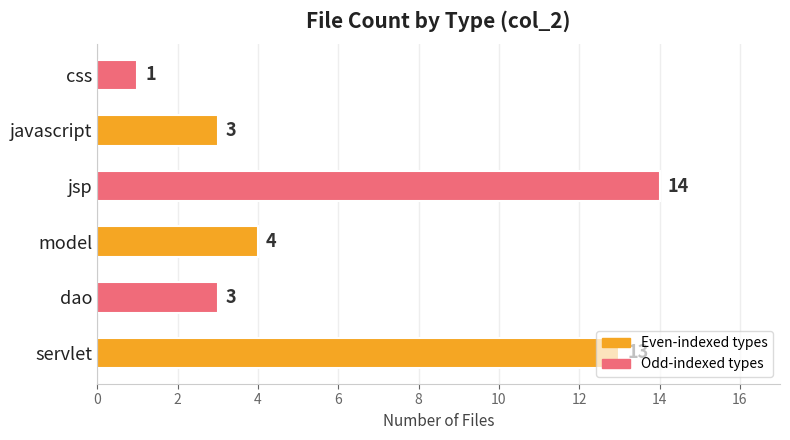

How many series are shown in this chart?

1